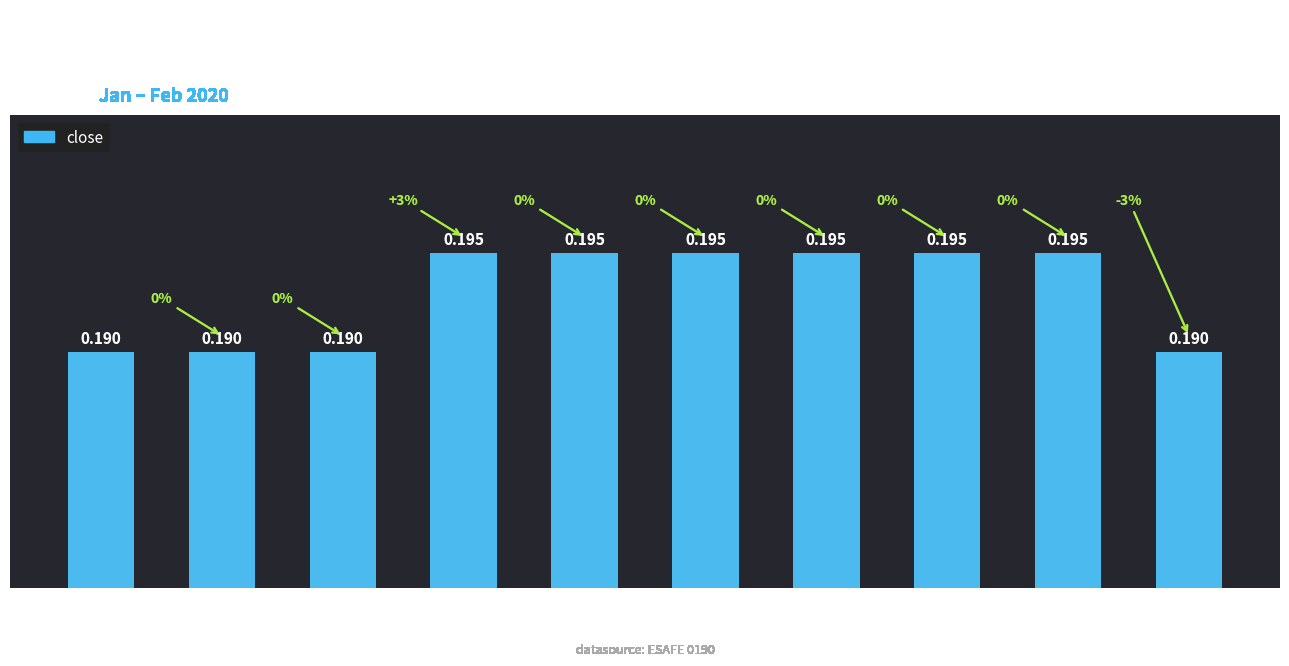

What is the greatest value displayed?

0.2